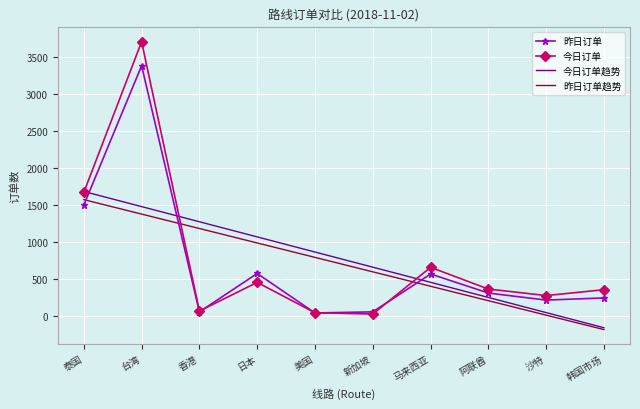

At which category does 今日订单 reach its first local peak?

台湾